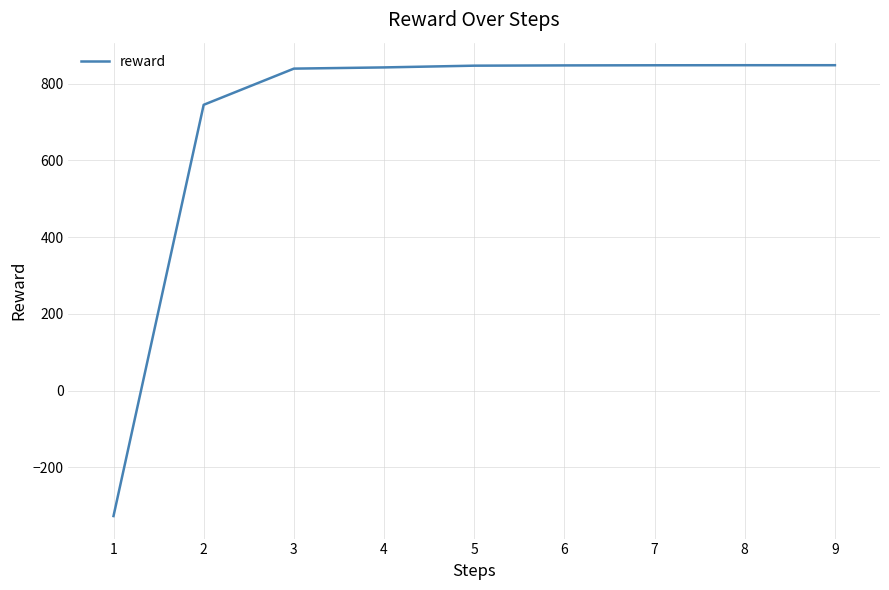

Is it true that the value at 6 is 337.4?

False